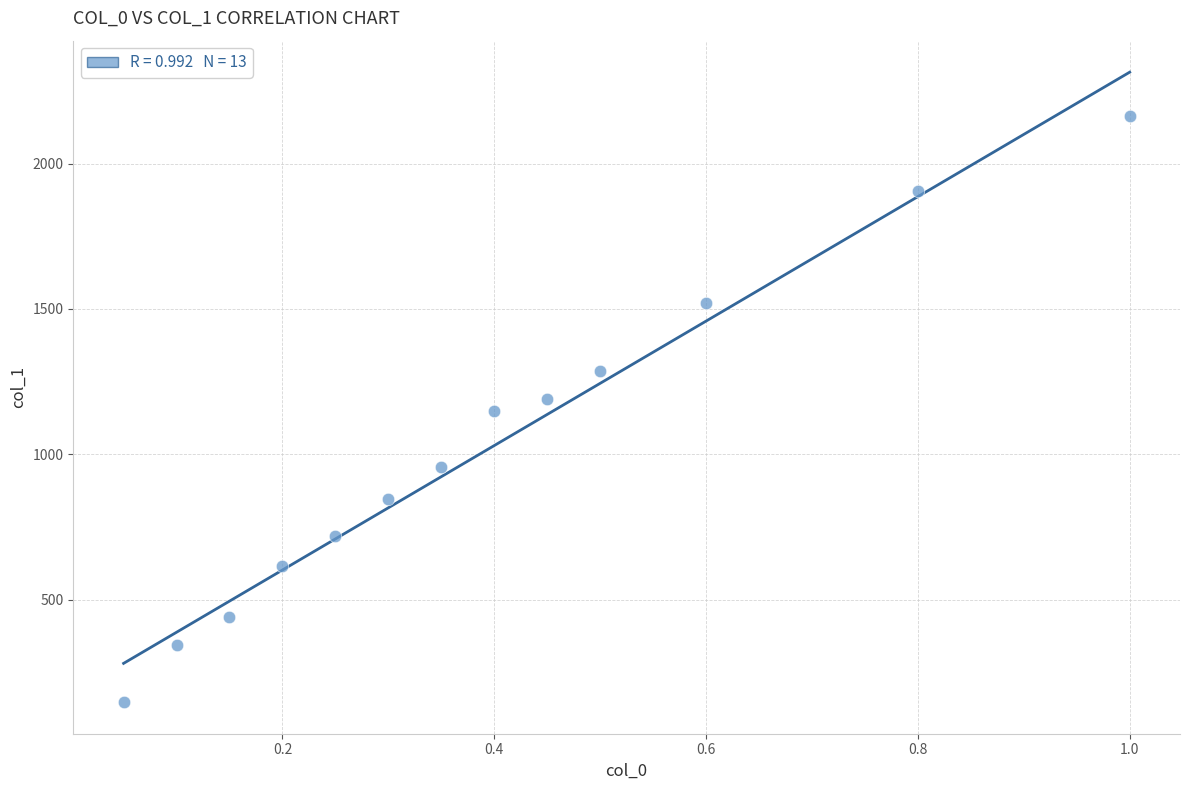

What is the range of Y values (max minus min)?

2015